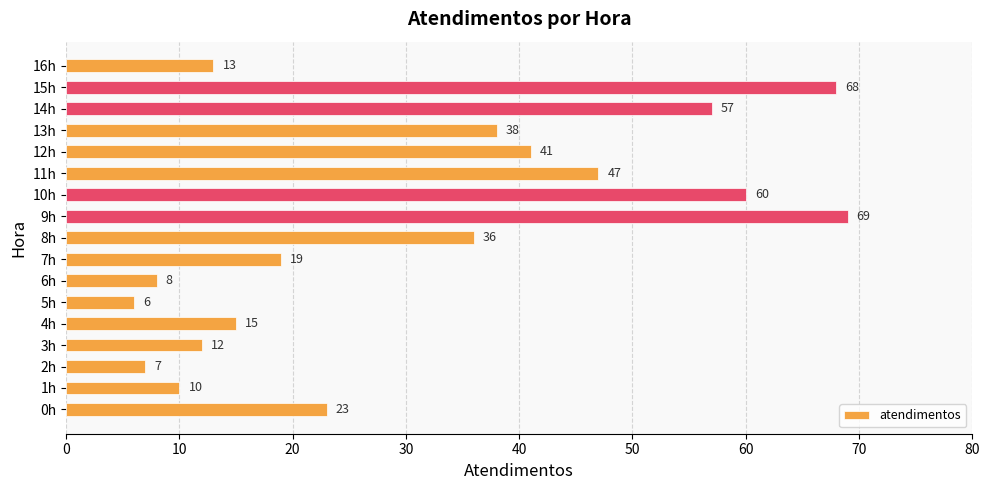

Does the chart contain any negative values?

No